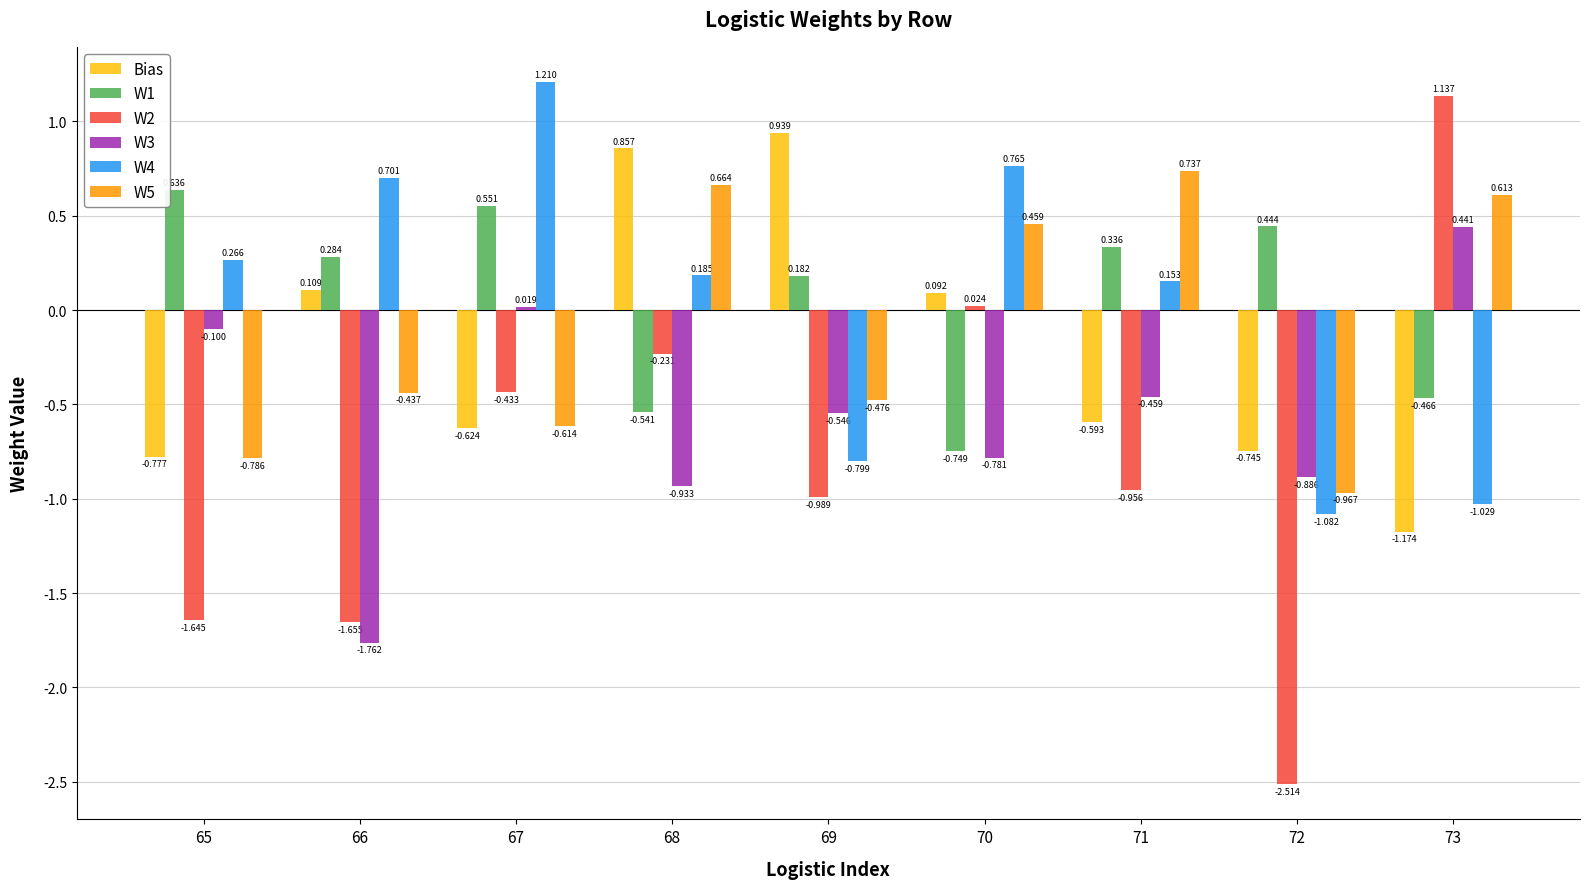

True or false: W1 has a value of -0.8 at 68.

False